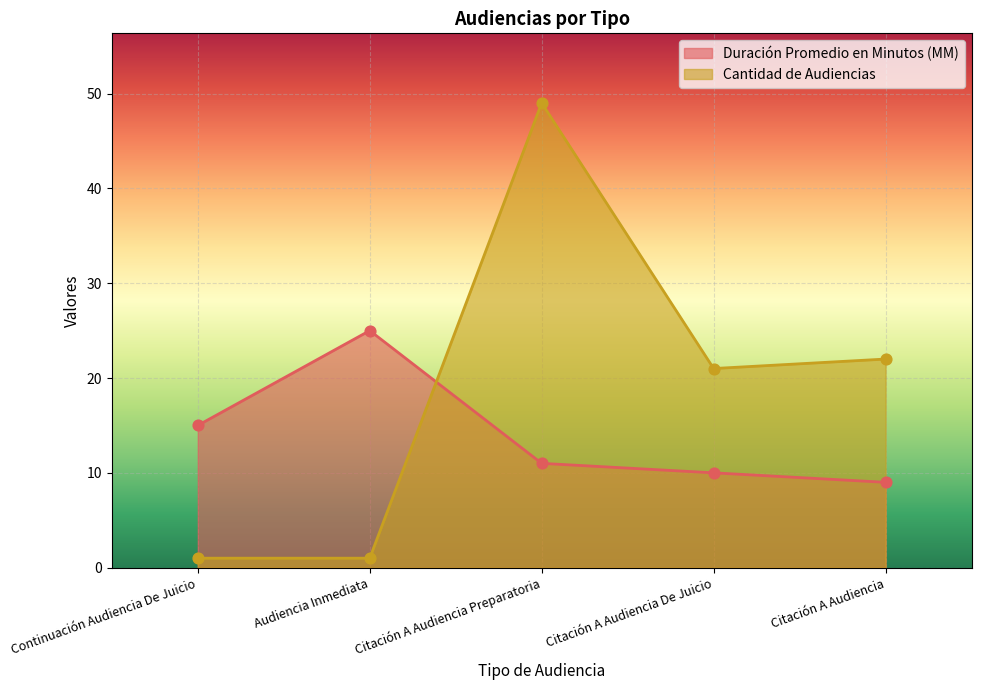

Which series reaches the minimum Y coordinate?

Cantidad de Audiencias